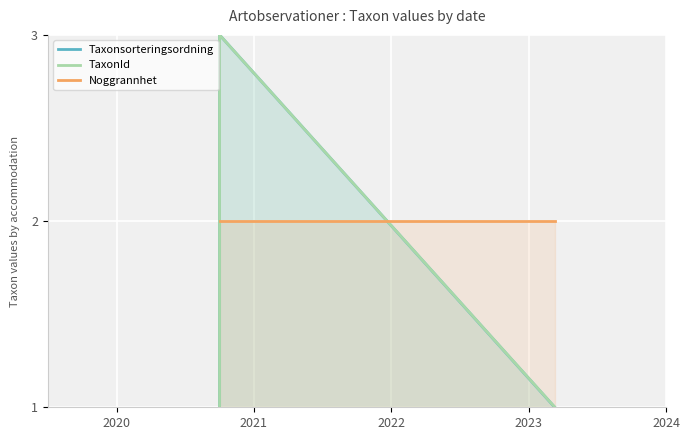

What is the total value across all series at 2022?

4.0